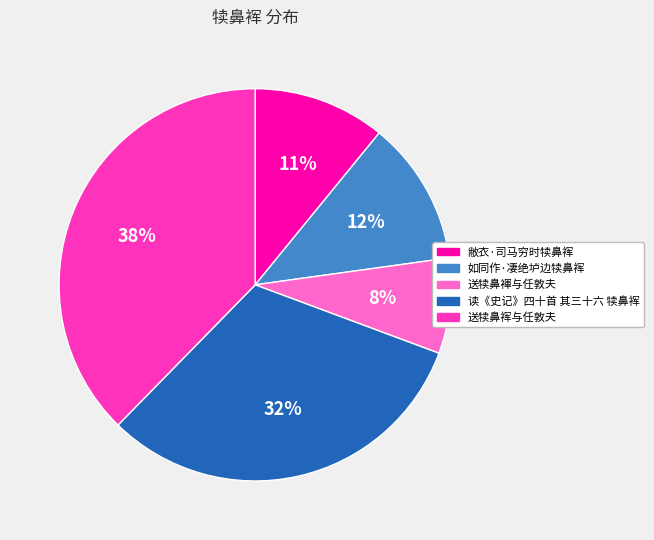

Does 读《史记》四十首 其三十六 犊鼻裈 account for over 50% of the chart?

No